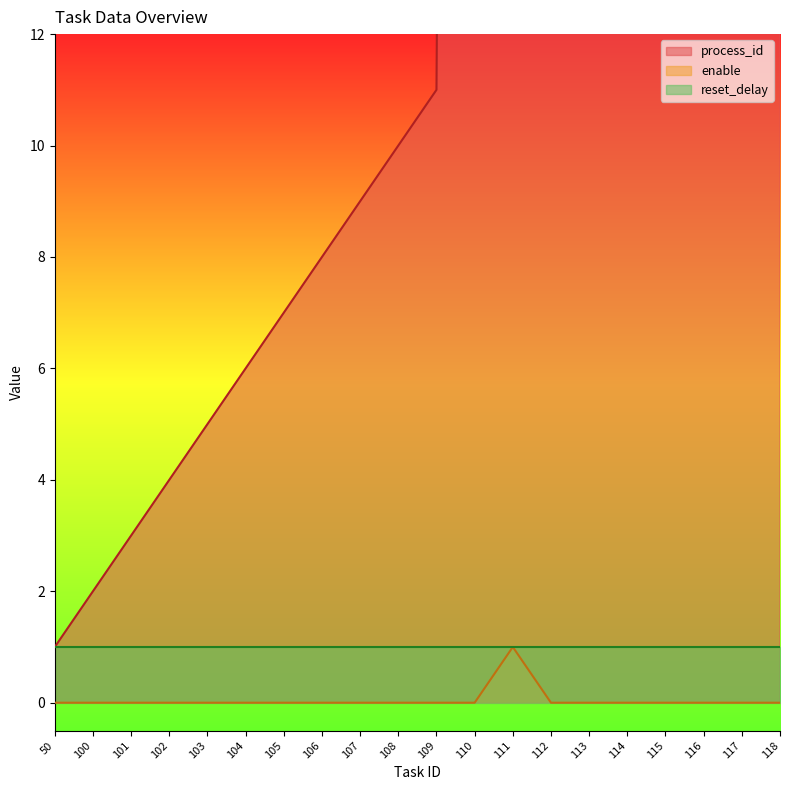

The value of enable at 111 is 1. True or false?

True